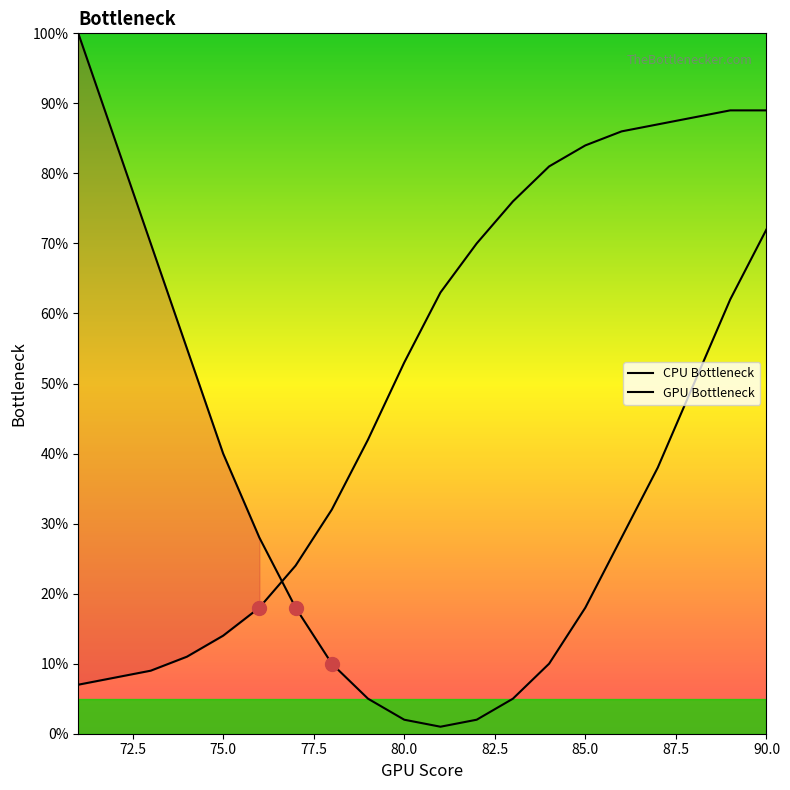

True or false: GPU Bottleneck has a value of 20 at 87.5.

False